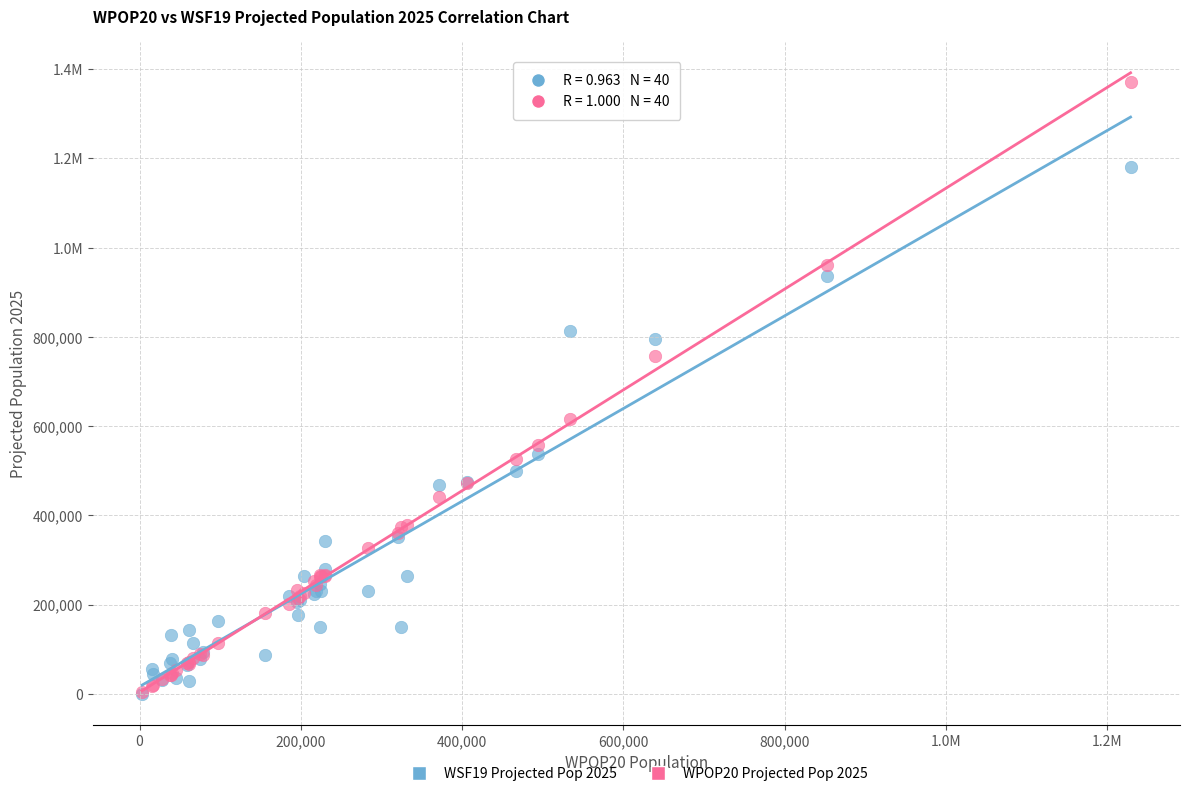

What are all the series names shown in the legend?

WSF19 Projected Pop 2025, WPOP20 Projected Pop 2025